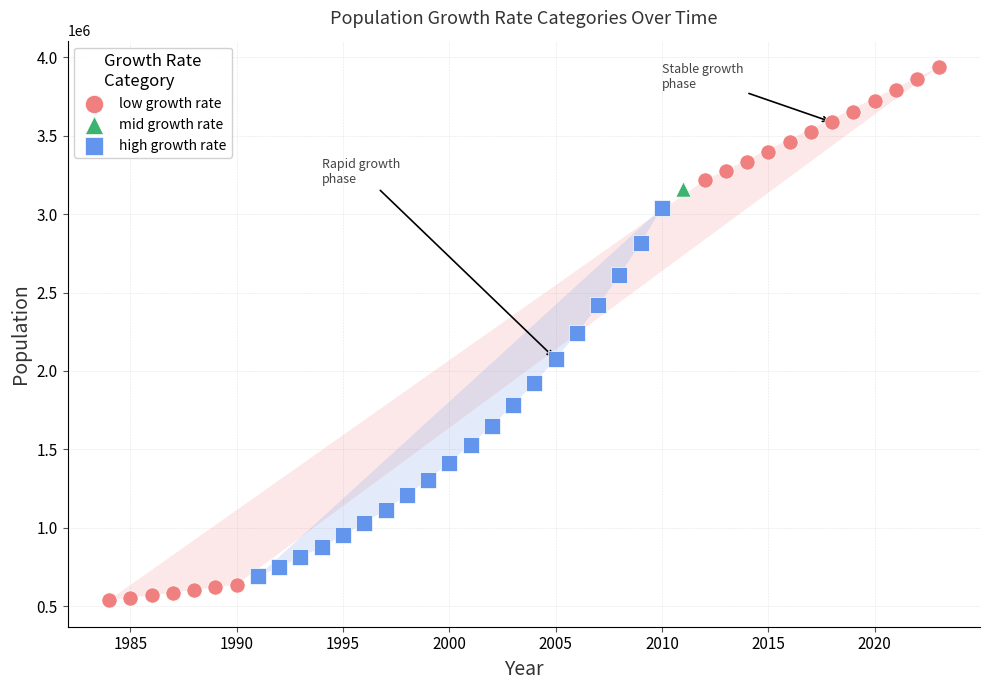

Which series contains the lowest Y value?

low growth rate